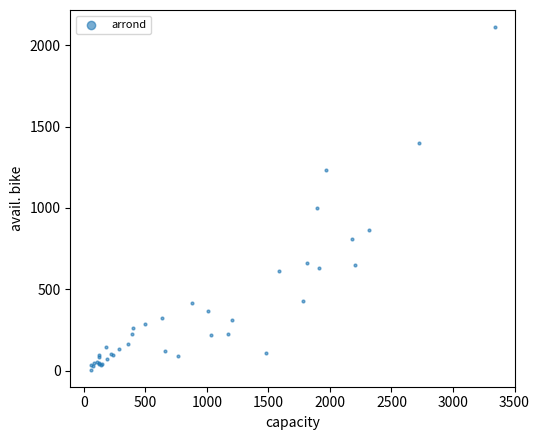

What Y value in the scatter plot is closest to 1059?

997